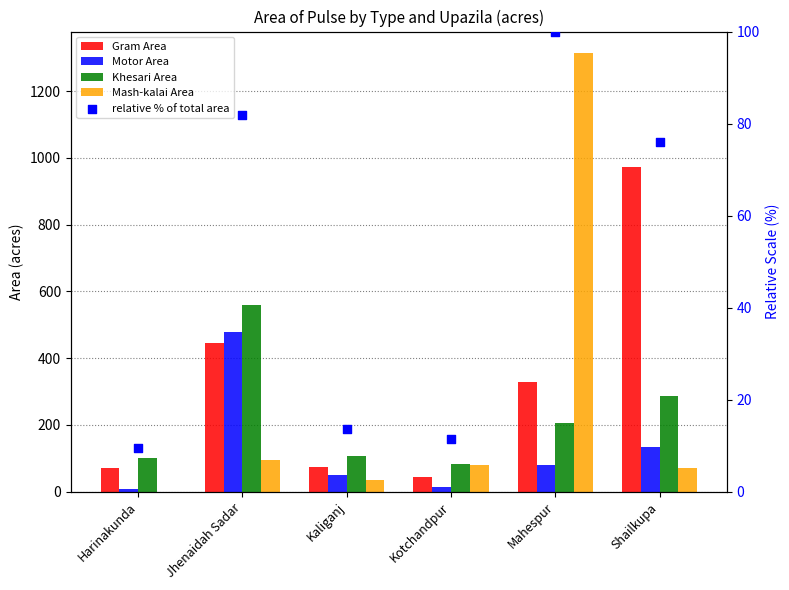

Is the value of Khesari Area at Kotchandpur greater than the value of Gram Area at Kotchandpur?

Yes